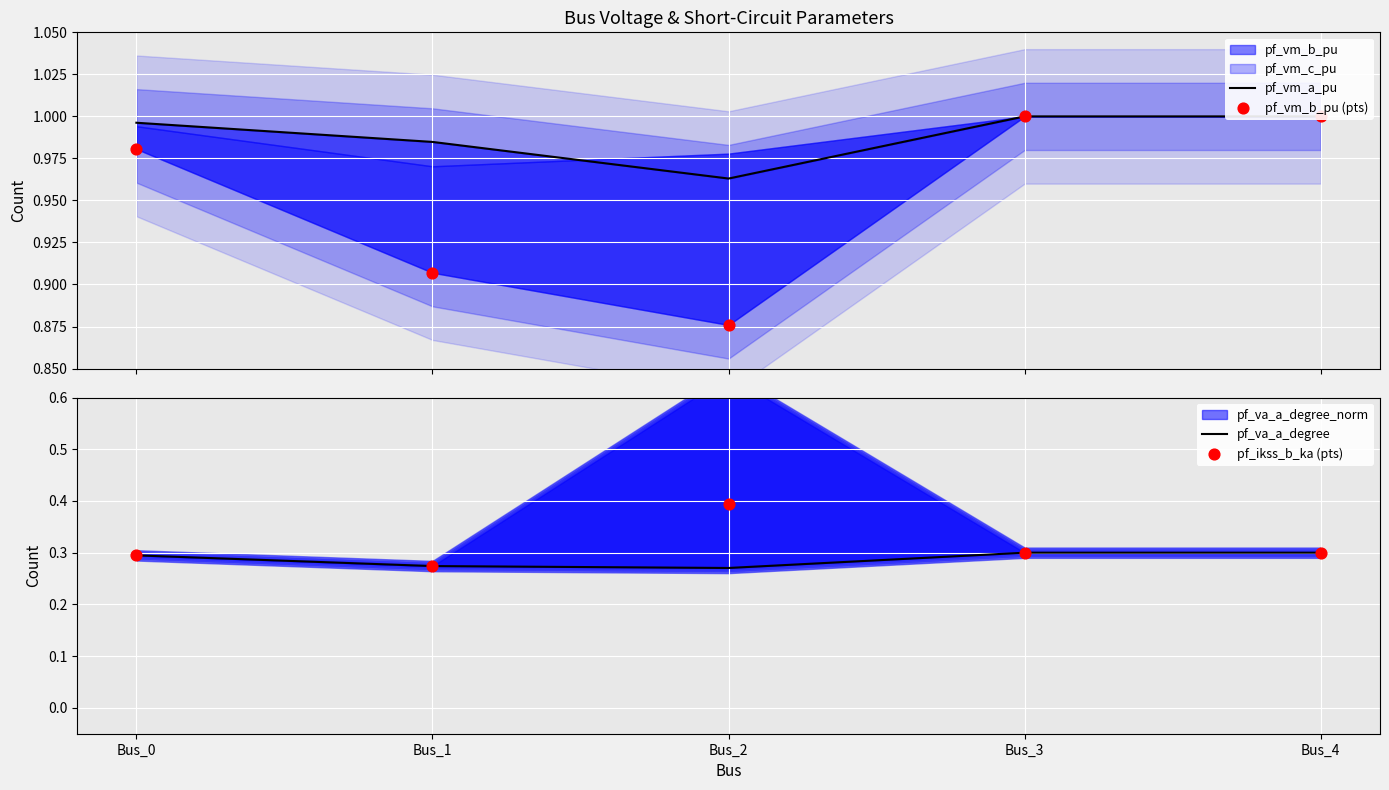

Which series contains the highest Y value?

pf_vm_a_pu